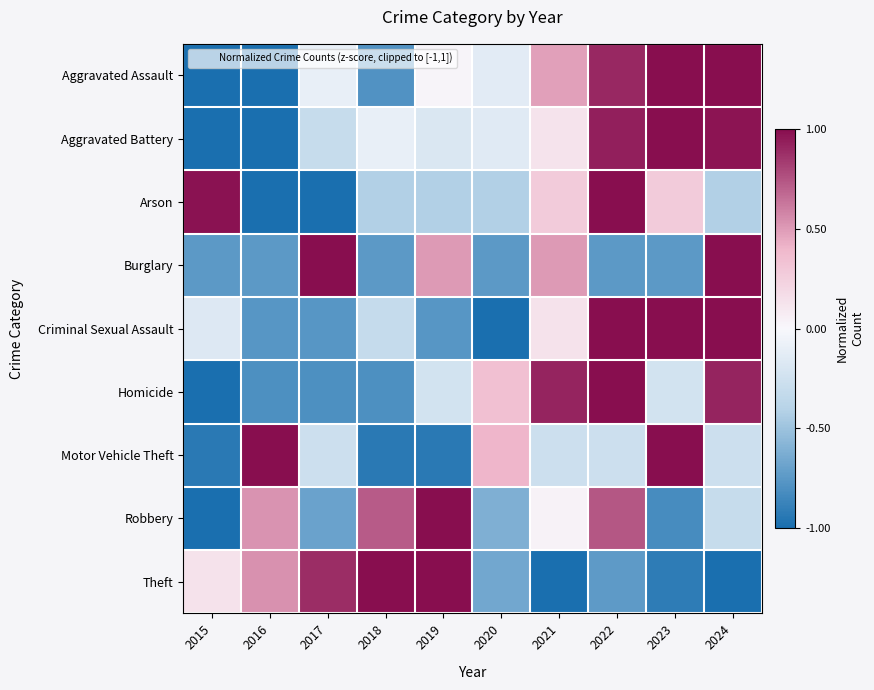

Between 2024 and 2015, which is larger?

2024